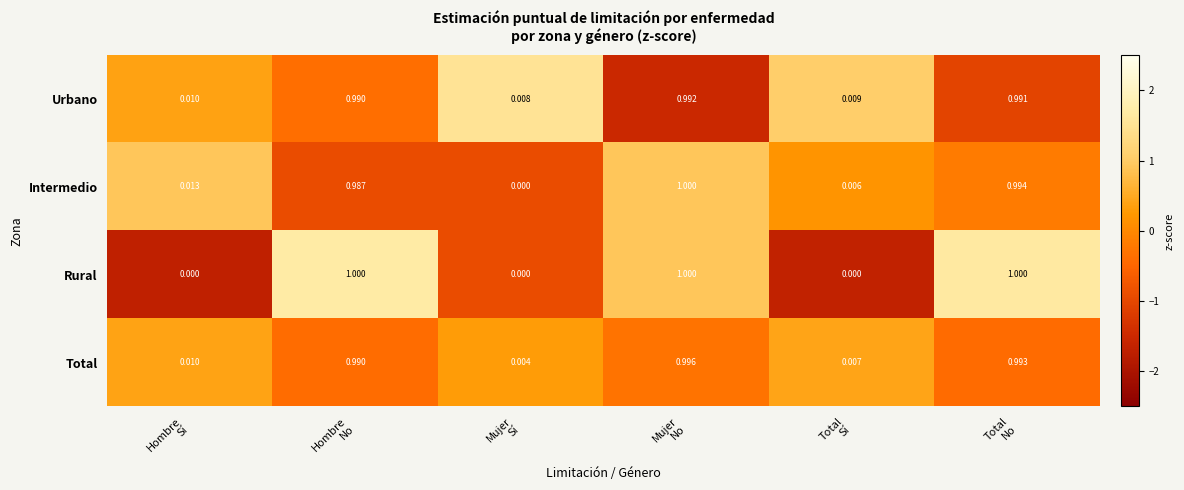

How many values in the Rural series are below 1?

3